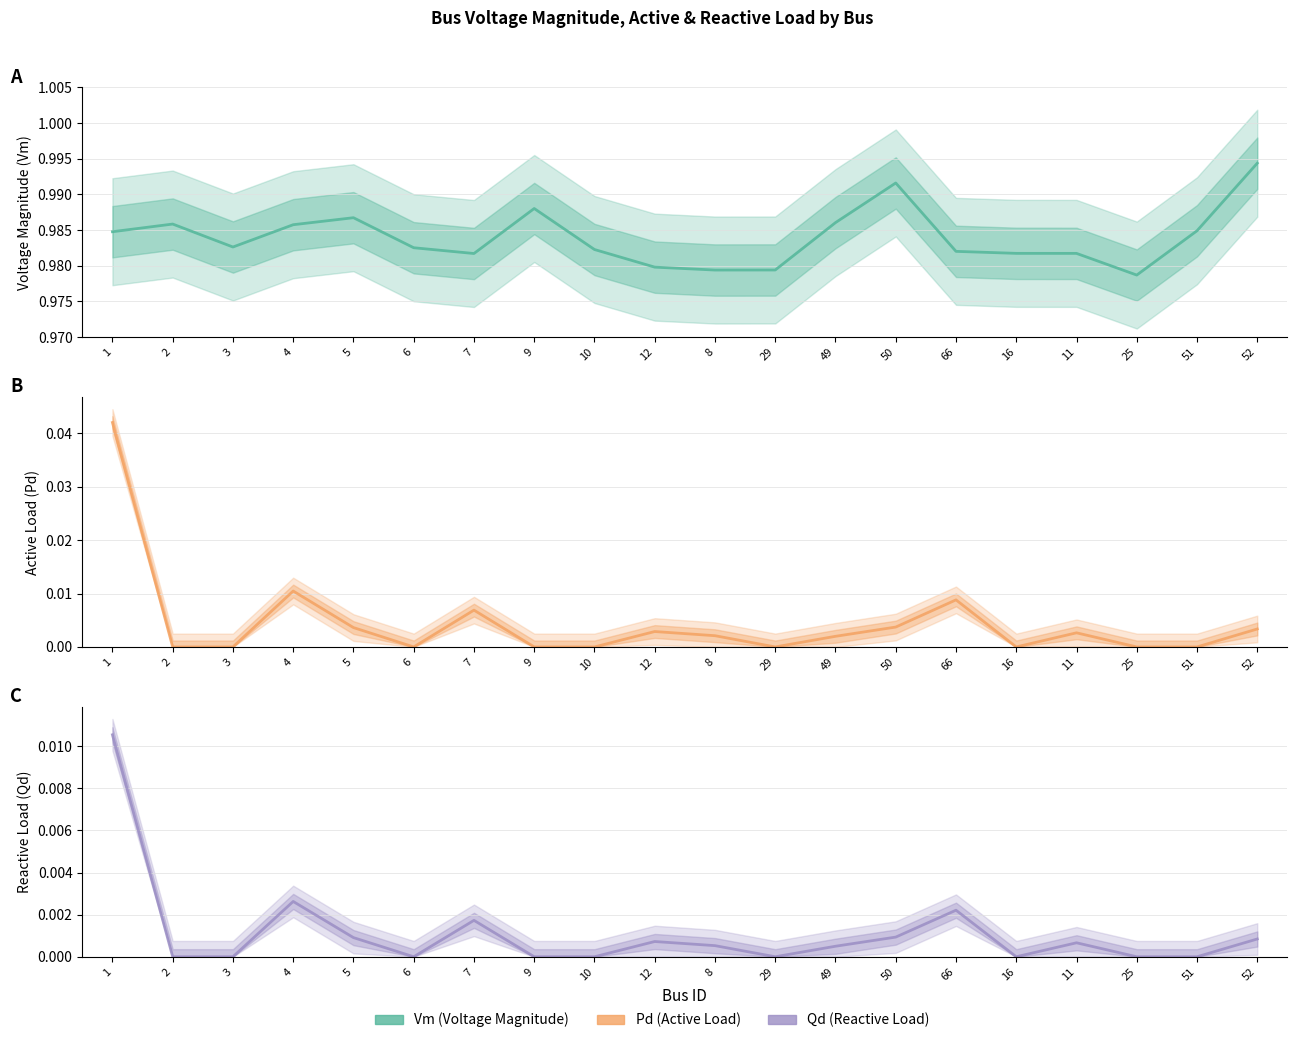

At which category is the sum across all series the highest?

1